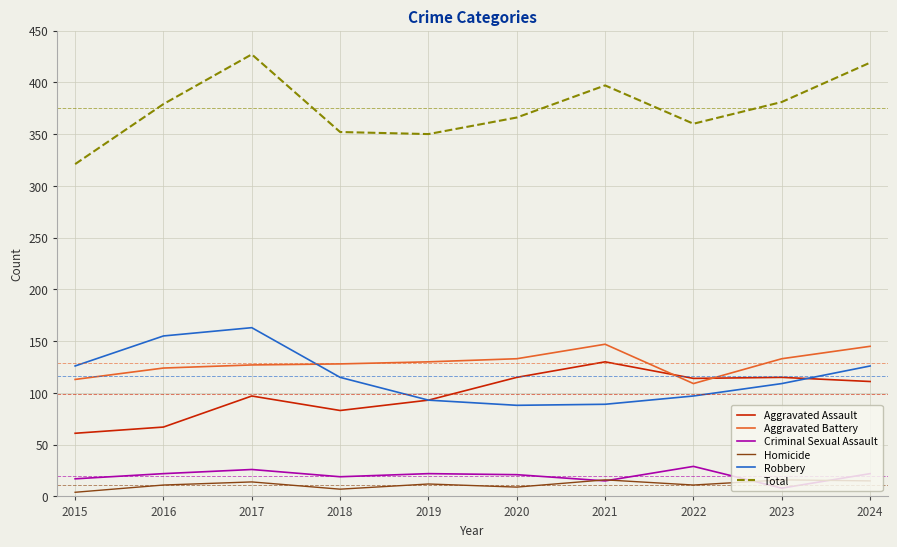

True or false: Criminal Sexual Assault and Aggravated Assault intersect in this chart.

False